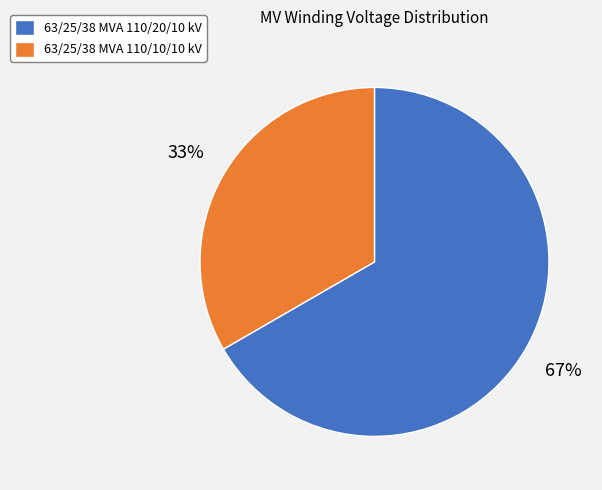

Between 63/25/38 MVA 110/10/10 kV and 63/25/38 MVA 110/20/10 kV, which is larger?

63/25/38 MVA 110/20/10 kV